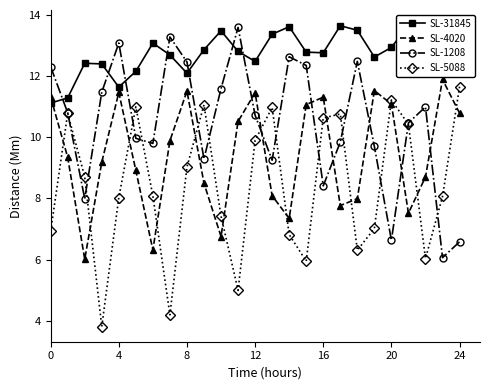

How many data points in SL-4020 are less than 9?

11